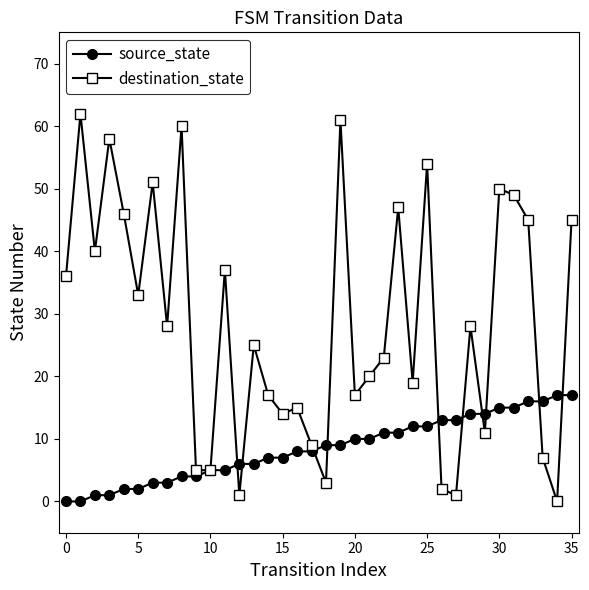

List the series in order of their overall mean, lowest first.

source_state, destination_state